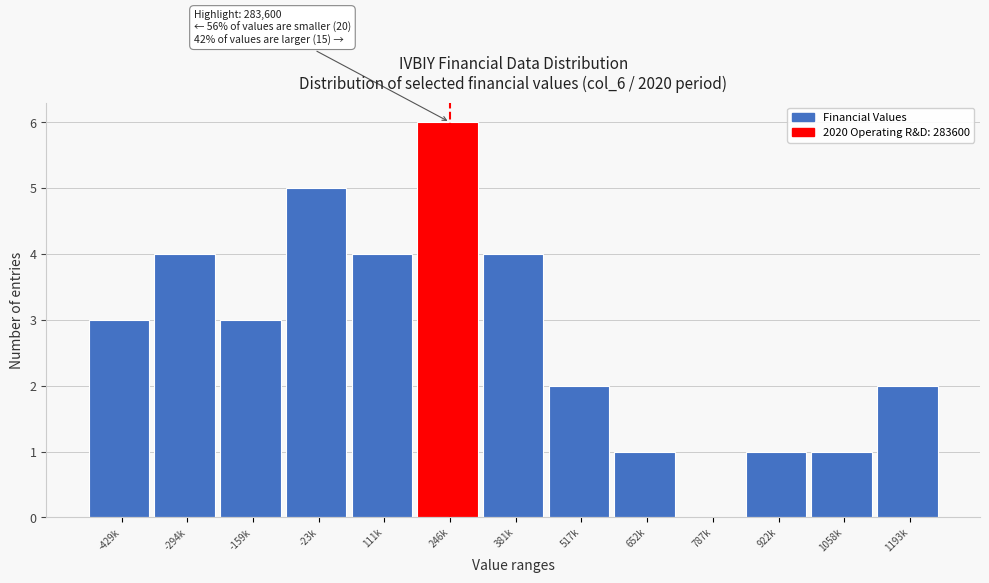

Reading left to right, list all the values displayed in this chart.

-429k=3	-294k=4	-159k=3	-23k=5	111k=4	246k=6	381k=4	517k=2	652k=1	787k=0	922k=1	1058k=1	1193k=2